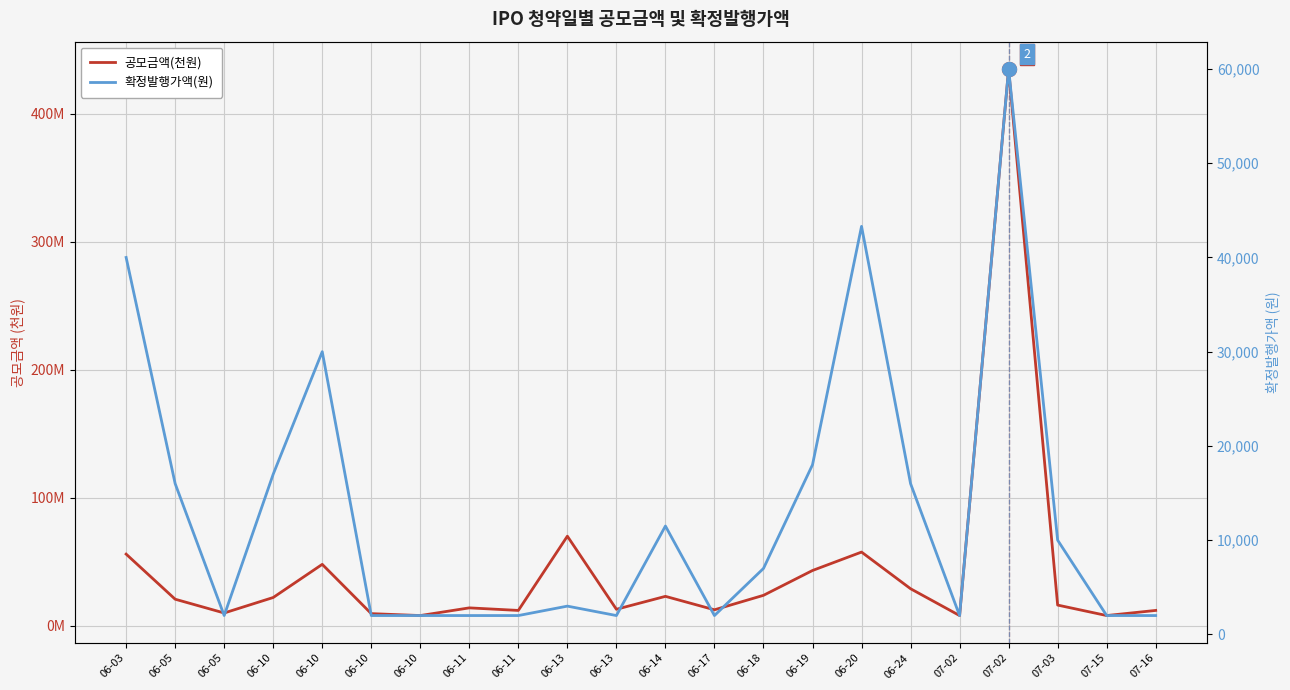

Is the value of 공모금액(천원) at 06-11 greater than the value of 확정발행가액(원) at 06-24?

Yes